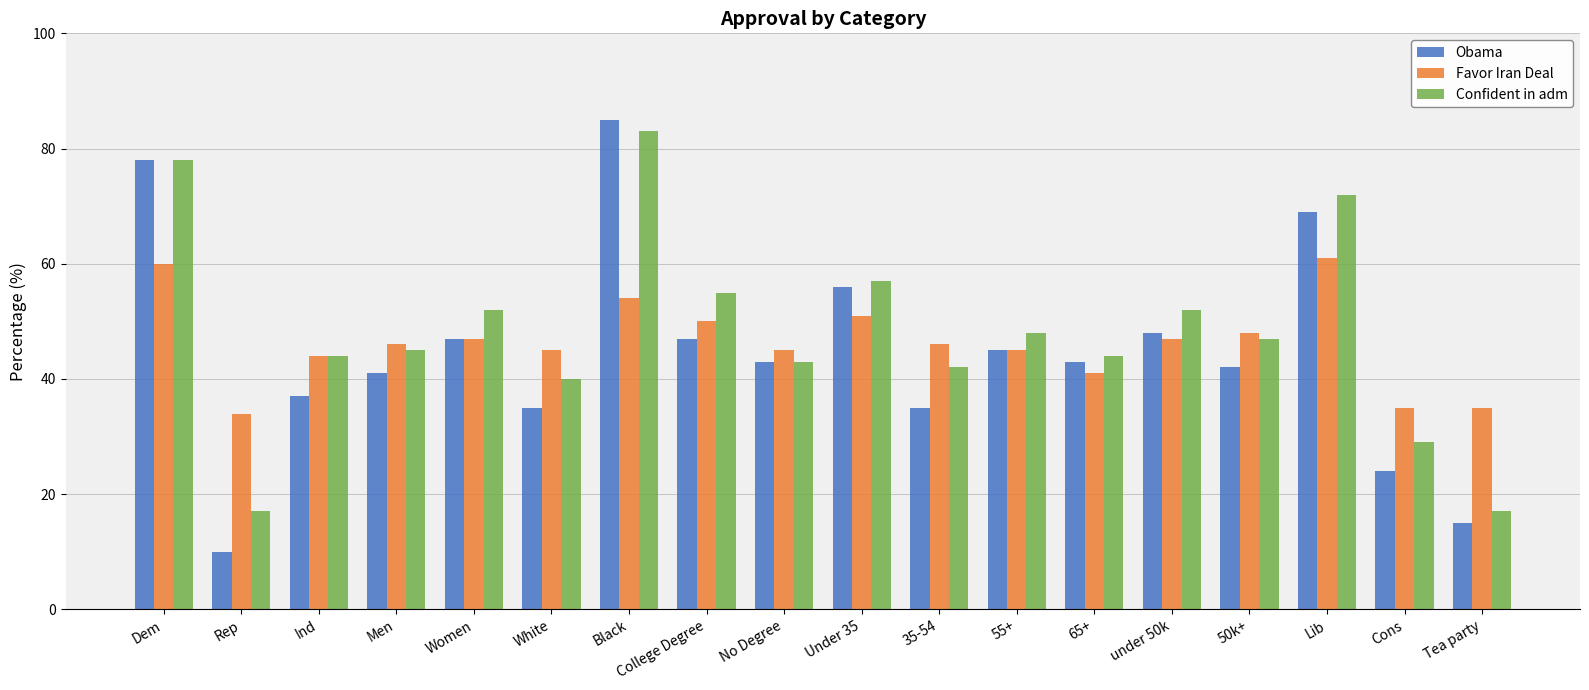

What is the total value across all series at White?

120